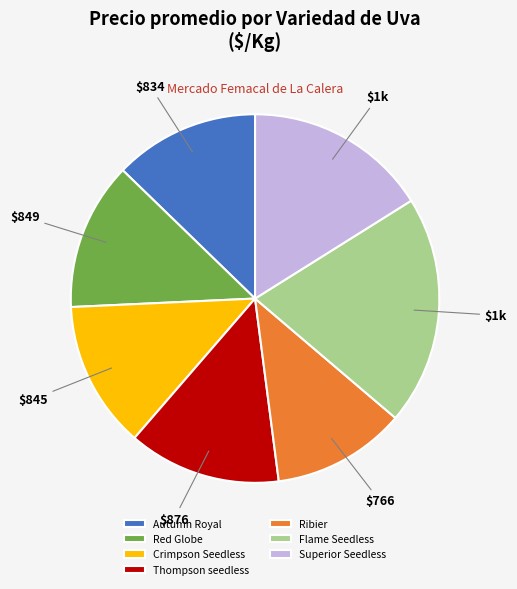

Is it true that Red Globe is 13% of the pie?

True